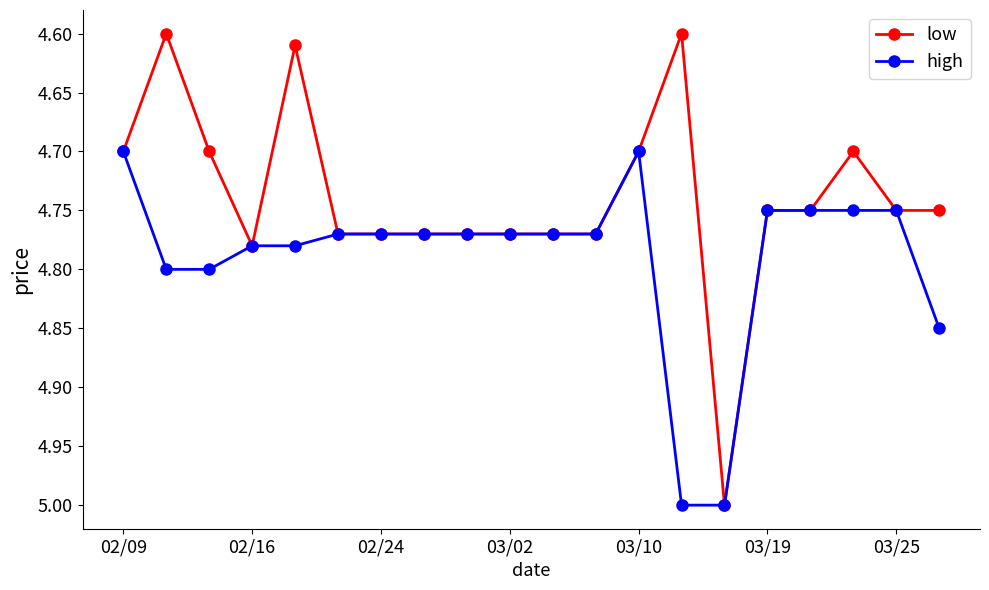

Which series has the largest range (max minus min)?

low